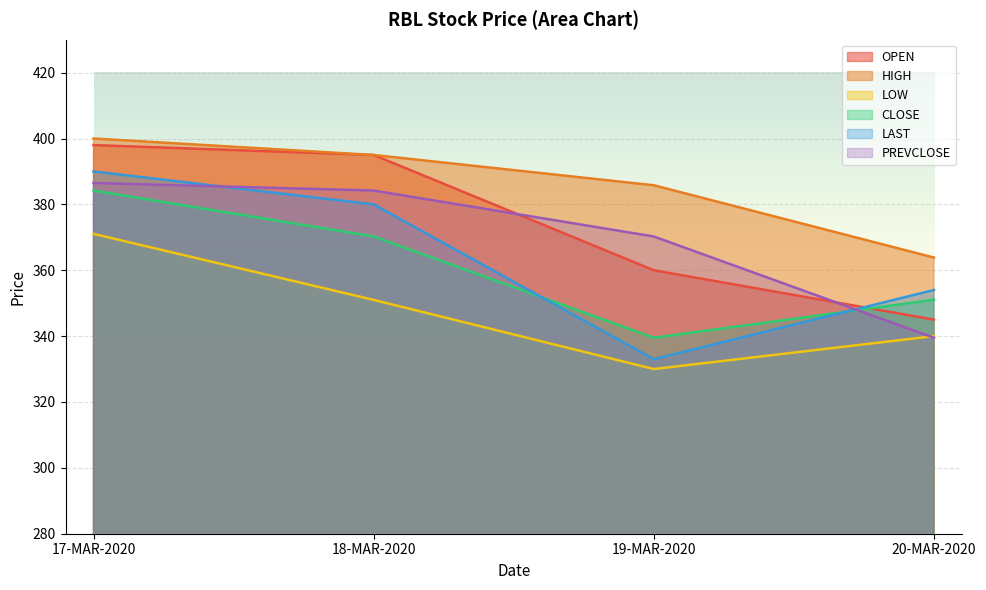

The LAST series shows 592.5 at 19-MAR-2020. True or false?

False